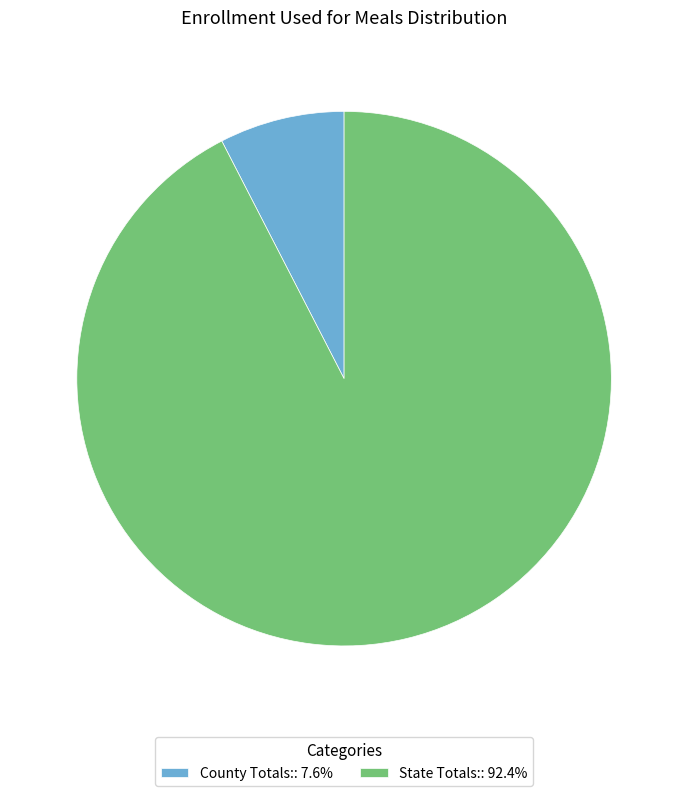

Which slice is the smallest?

County Totals: